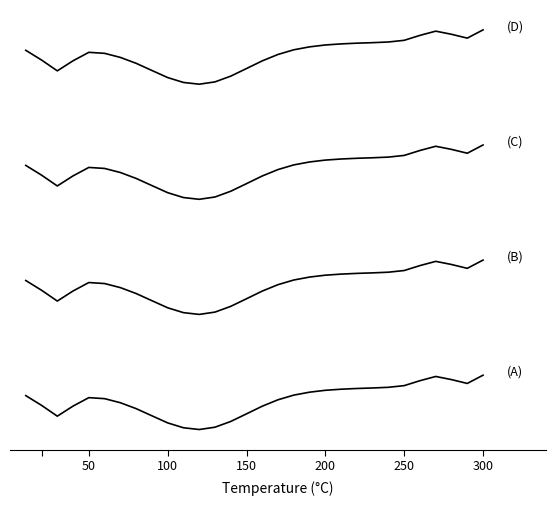

Does the chart display data point markers on the line(s)?

No